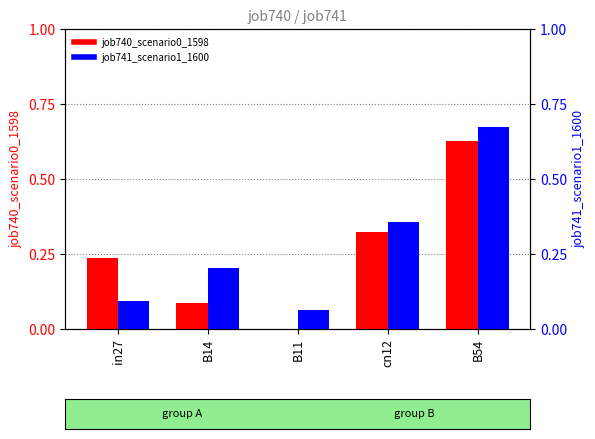

Count the job741_scenario1_1600 values in the range 0 to 1.

5